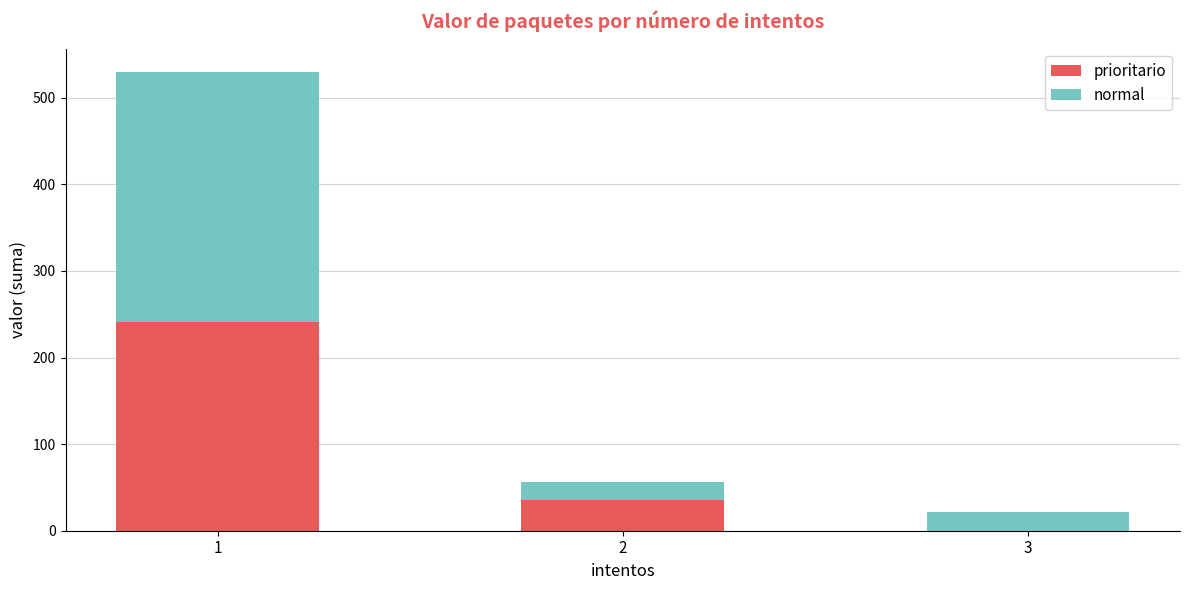

What is the highest value of the prioritario series?

241